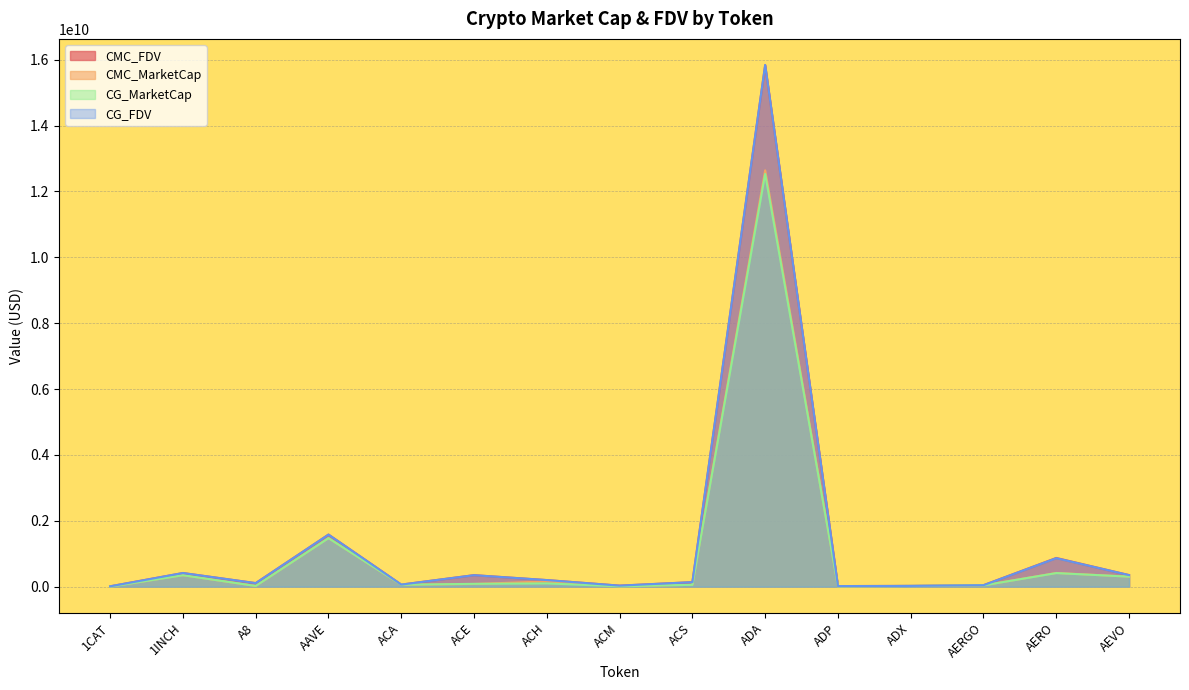

What is the sum of the CG_MarketCap values at ACE and ADP?

89841057